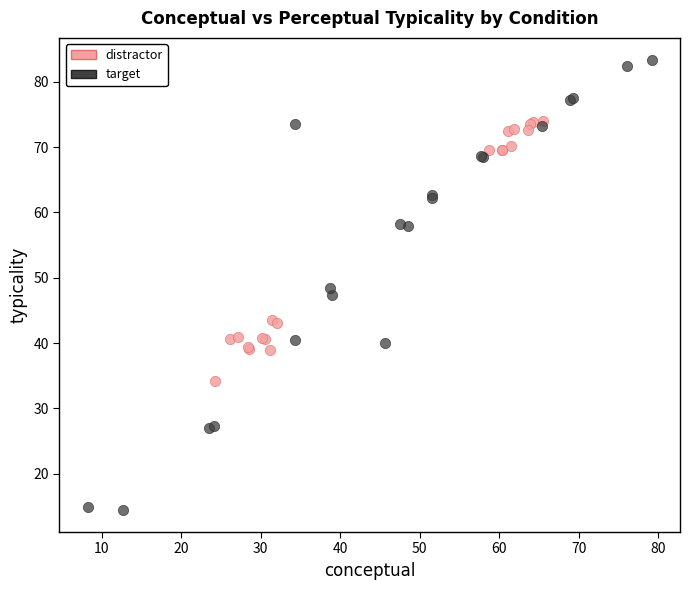

Which series has the widest spread of Y values?

target